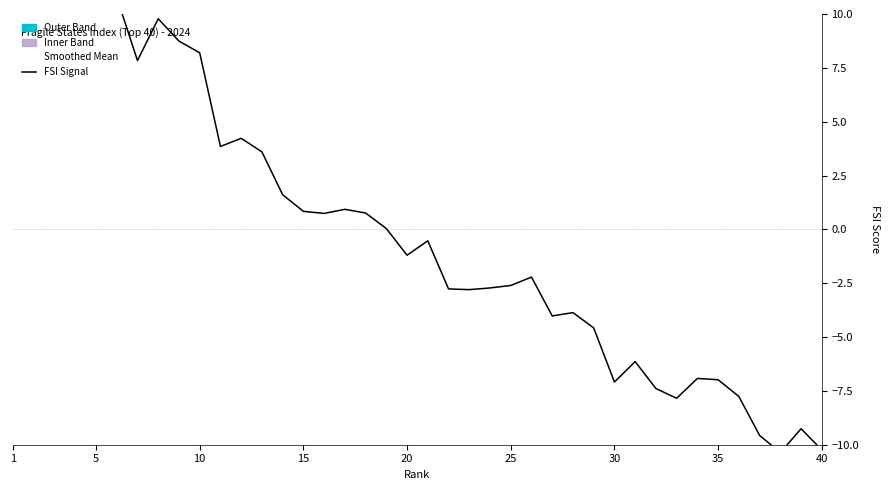

Where does the Smoothed Mean series first go above 94?

1